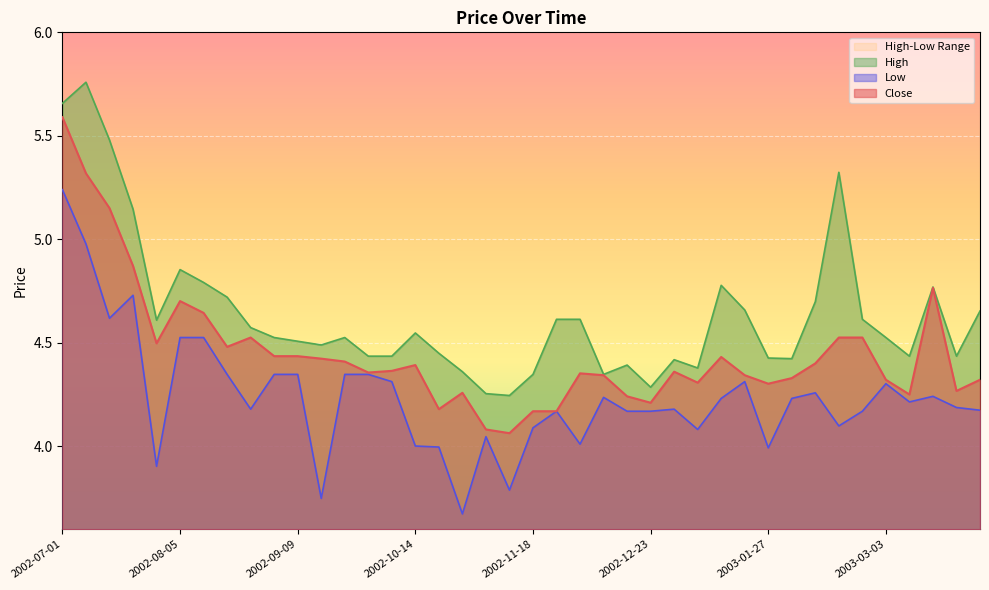

How many lines are shown in the chart?

3